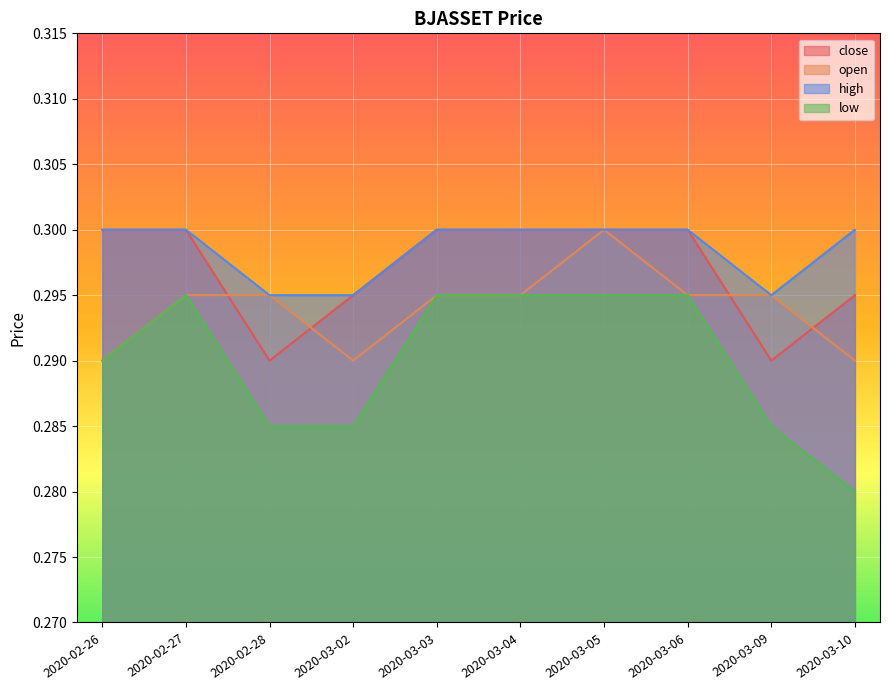

At how many categories does at least one series exceed 0?

10